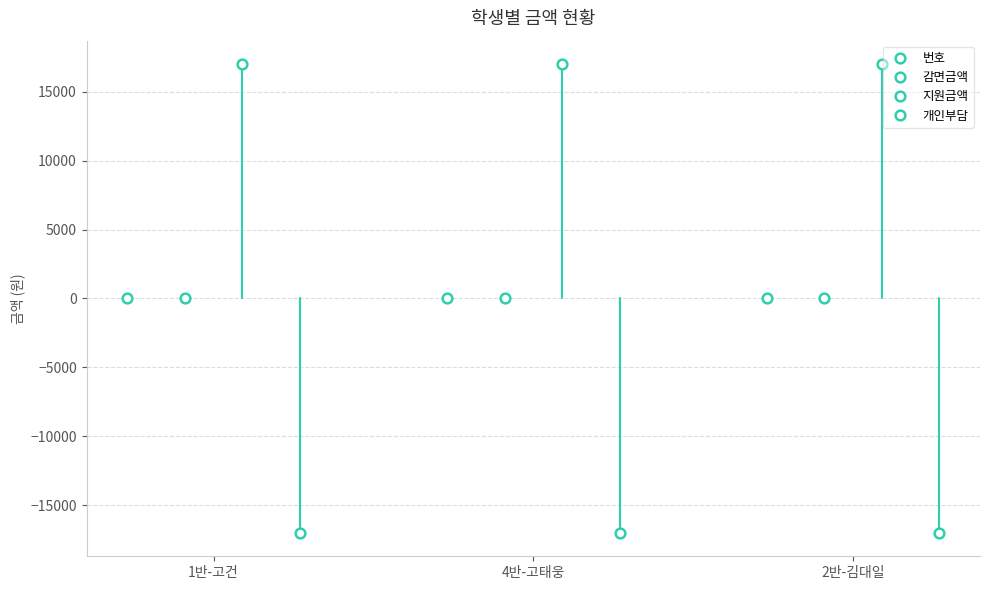

At which category does the chart reach its minimum across all series?

1반-고건